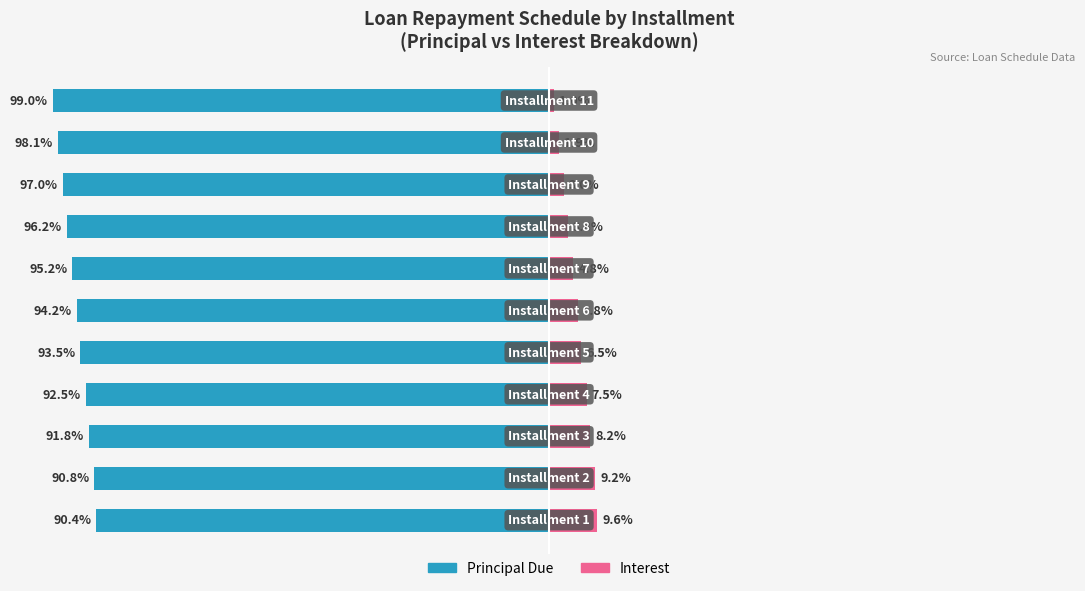

The value of Principal Due at 7 is -48.9. True or false?

False